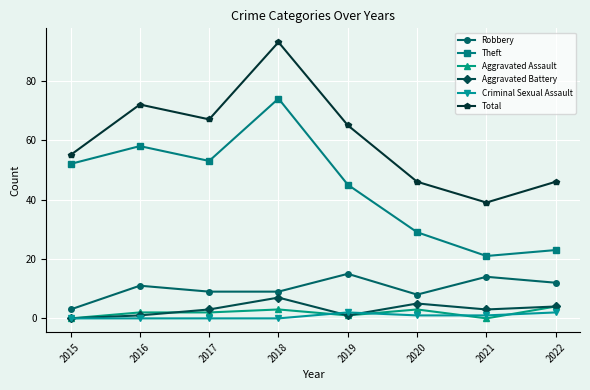

How many distinct data groups are displayed?

6